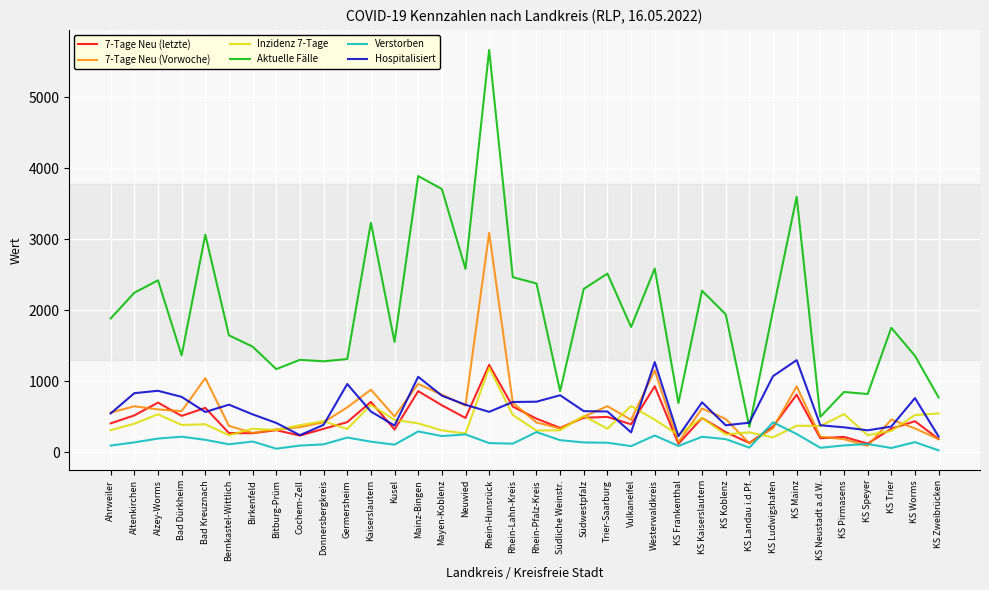

Is the value of 7-Tage Neu (letzte) at Trier-Saarburg greater than the value of 7-Tage Neu (Vorwoche) at KS Pirmasens?

Yes